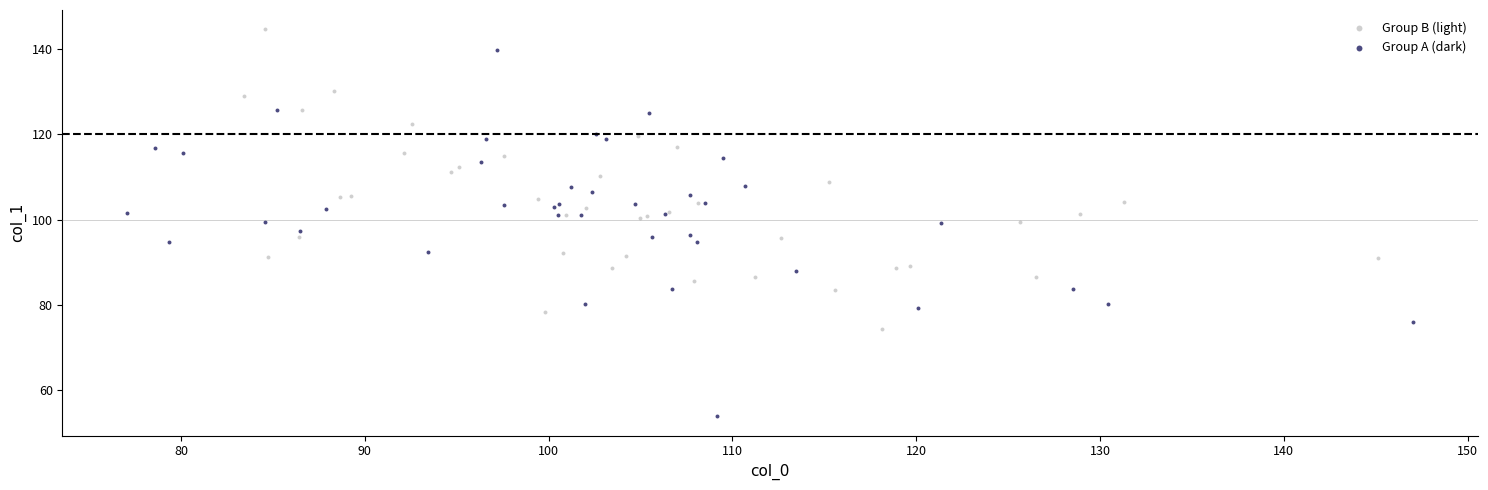

What are all the series names shown in the legend?

Group B (light), Group A (dark)